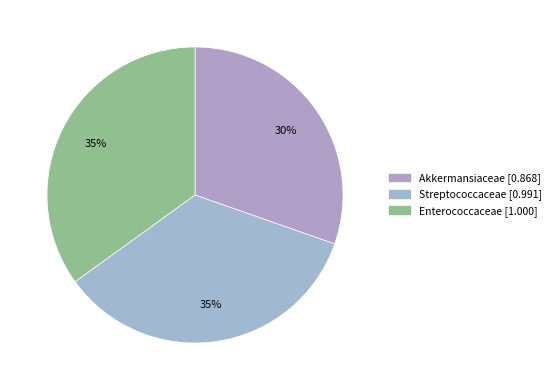

How many segments does this pie chart have?

3